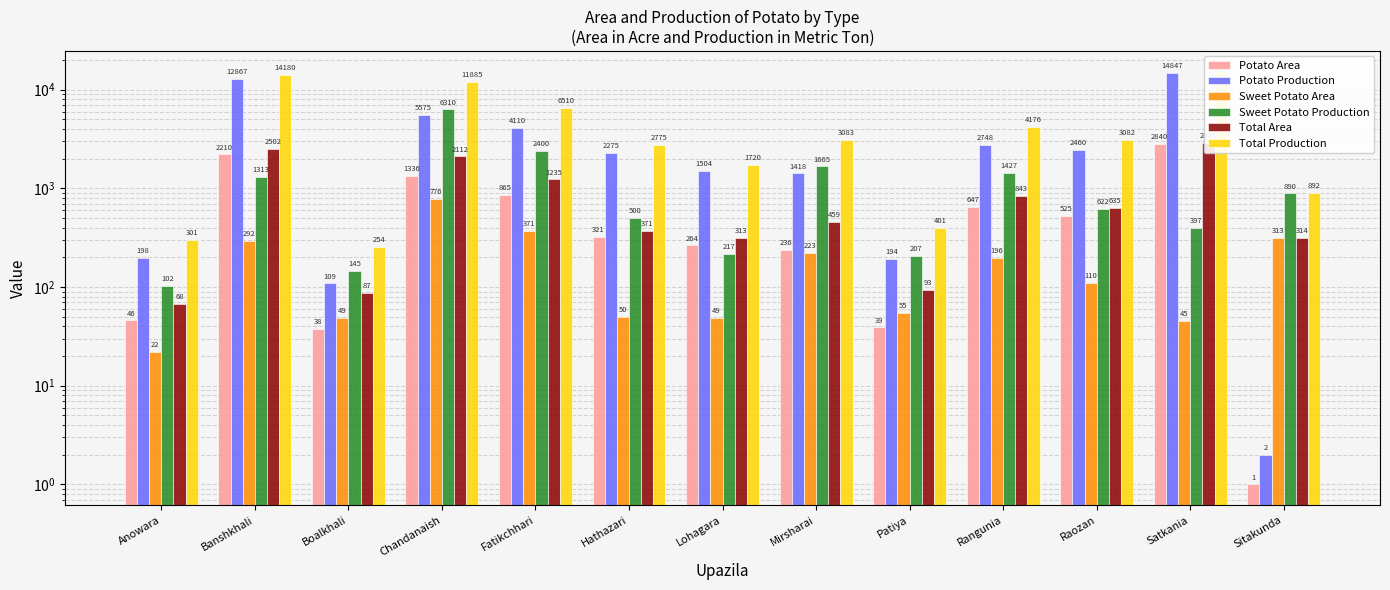

What is the smallest value displayed?

1